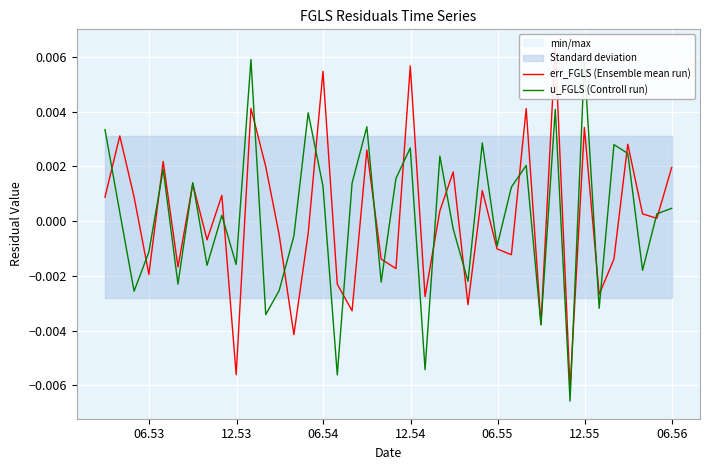

The value of u_FGLS (Controll run) at 31 is 0.0. True or false?

False